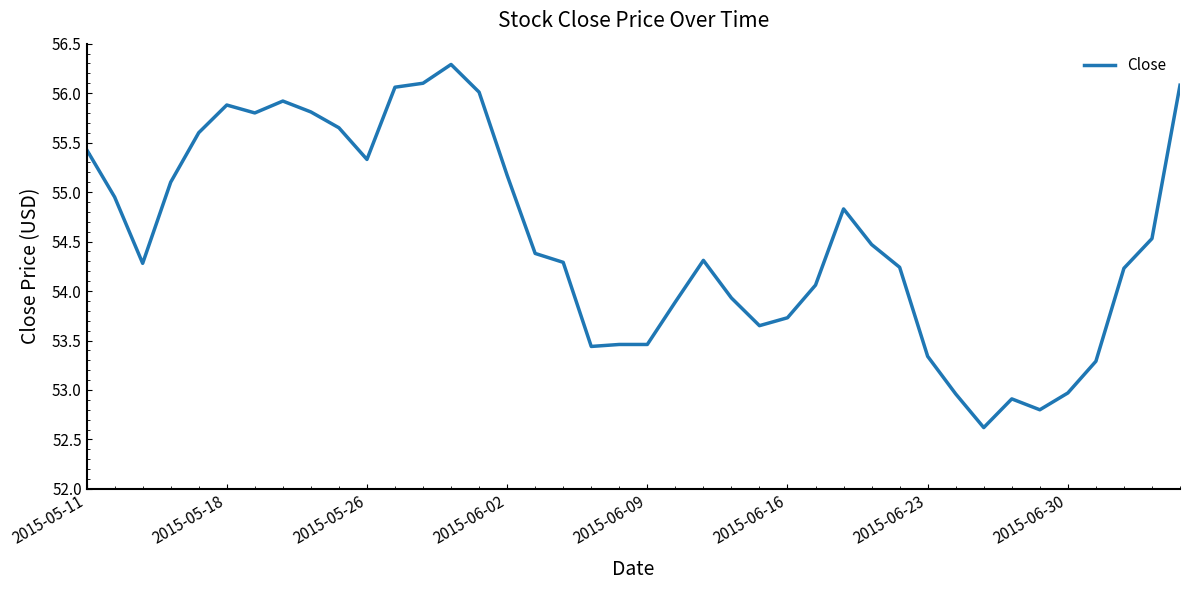

What is the maximum value shown in the chart?

56.3